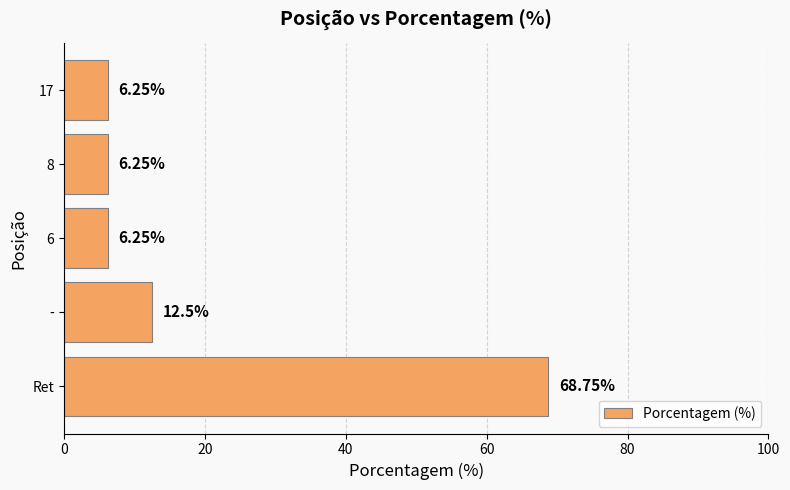

At which label is the value closest to 37?

-